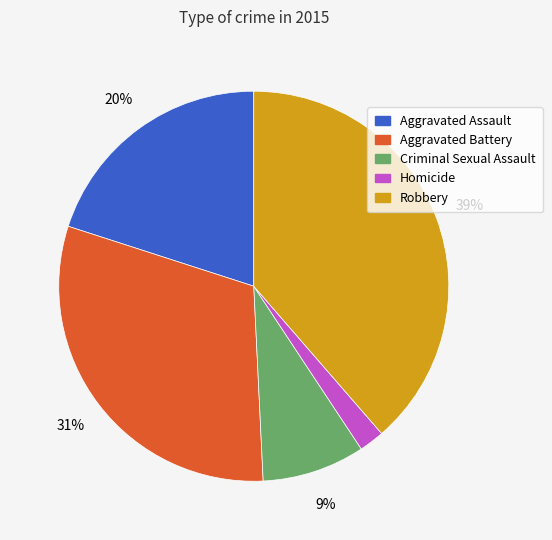

To the nearest percent, what is the difference between the Robbery and Aggravated Assault slice percentages?

19%